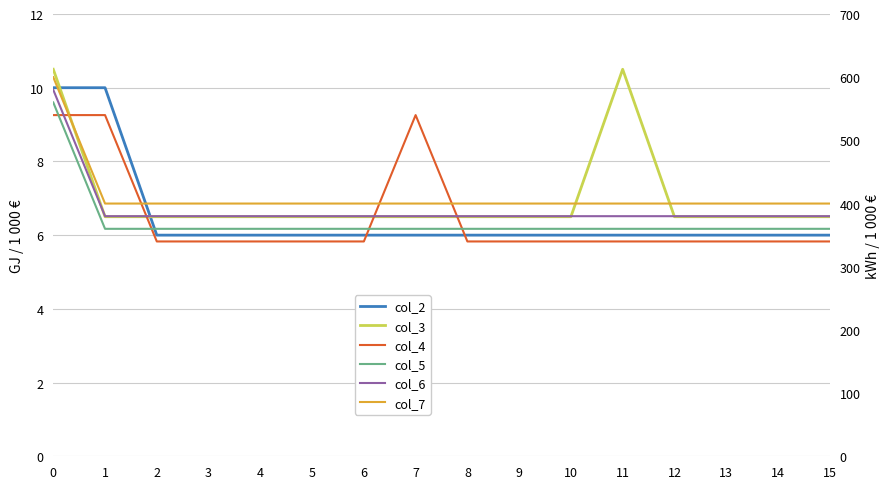

Count the number of categories in the chart.

16